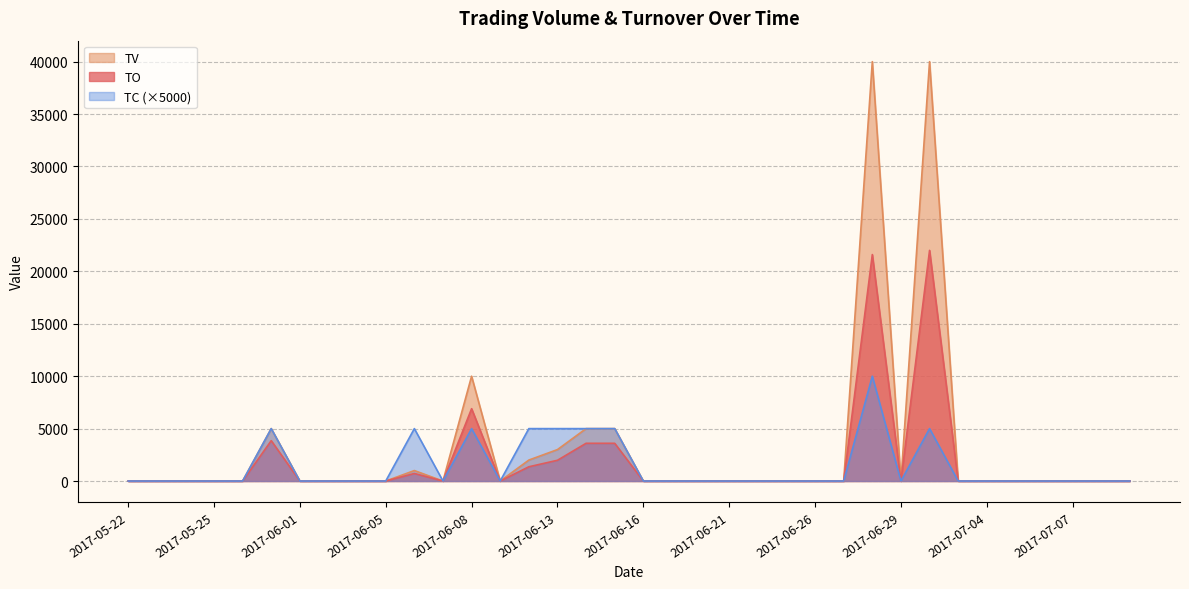

How many lines are shown in the chart?

3